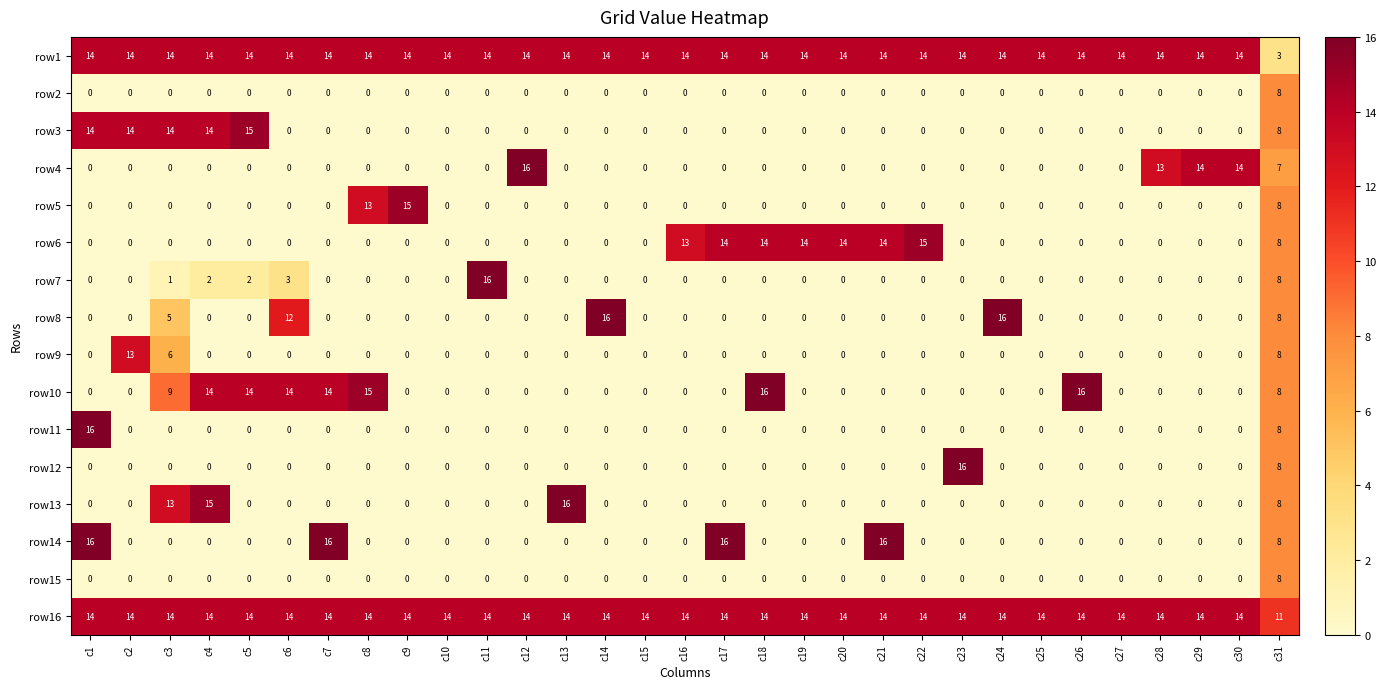

At which label does row3 reach its peak?

c5